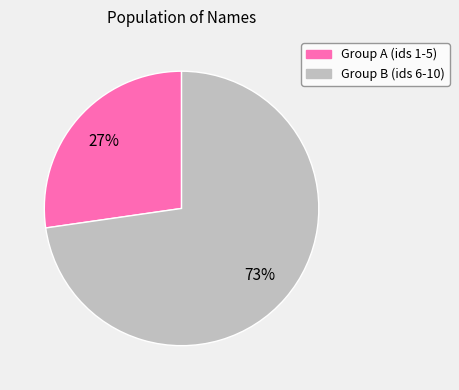

To the nearest percent, what is the average slice percentage?

50%